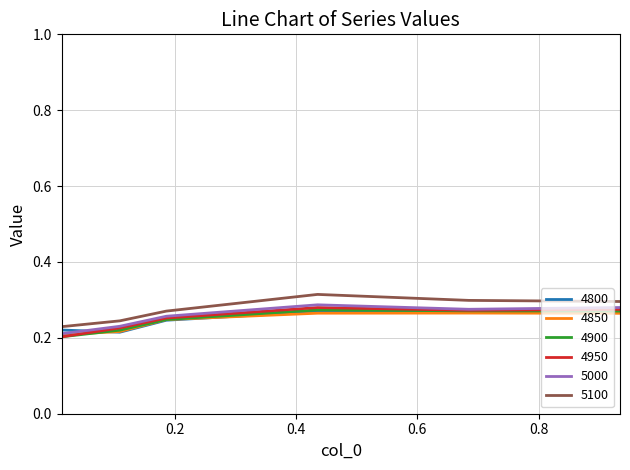

True or false: 5000 has more than 1 points higher than both neighbors.

False